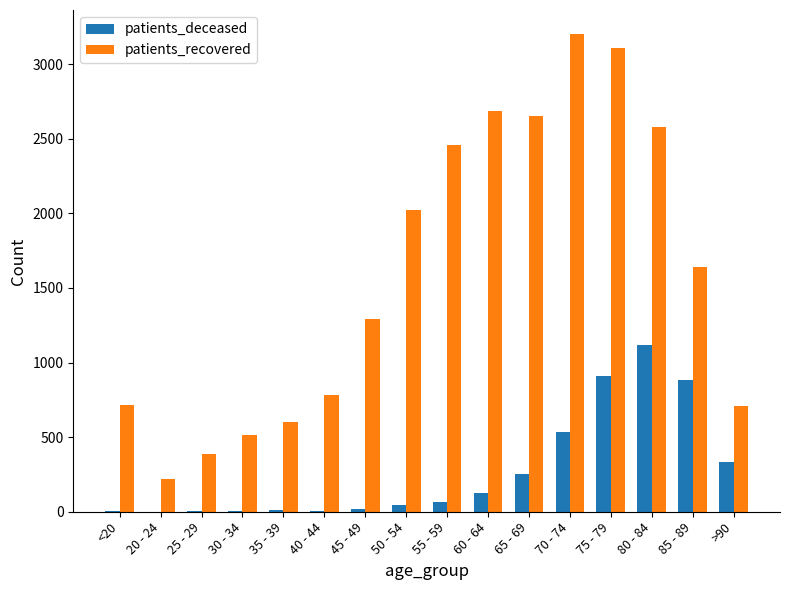

Which series changed the most between 45 - 49 and 60 - 64?

patients_recovered